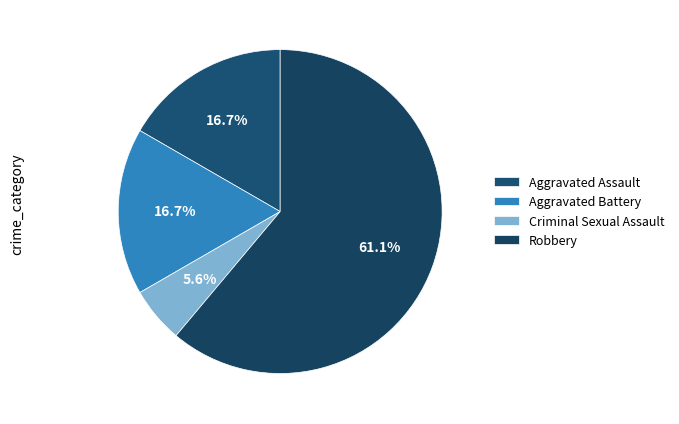

Which slice is the largest?

Robbery